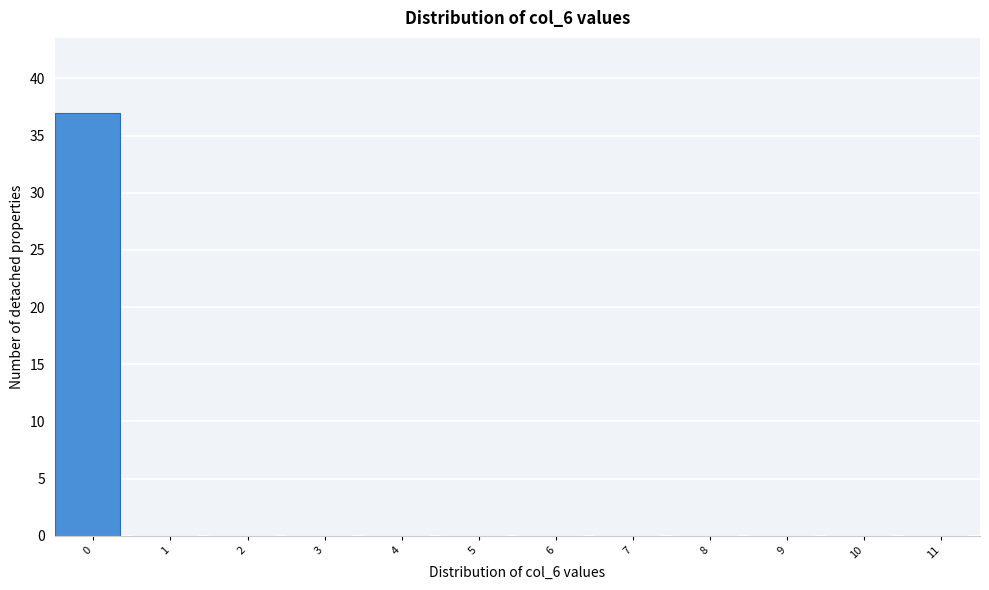

Reading right to left, list all the values displayed in this chart.

11=0	10=0	9=0	8=0	7=0	6=0	5=0	4=0	3=0	2=0	1=0	0=37